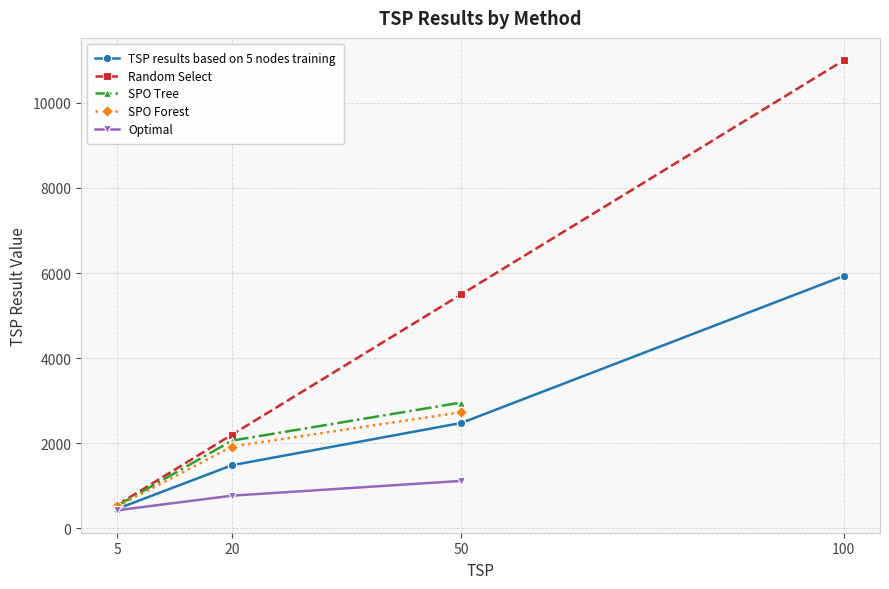

What is the sum of all values?

19250